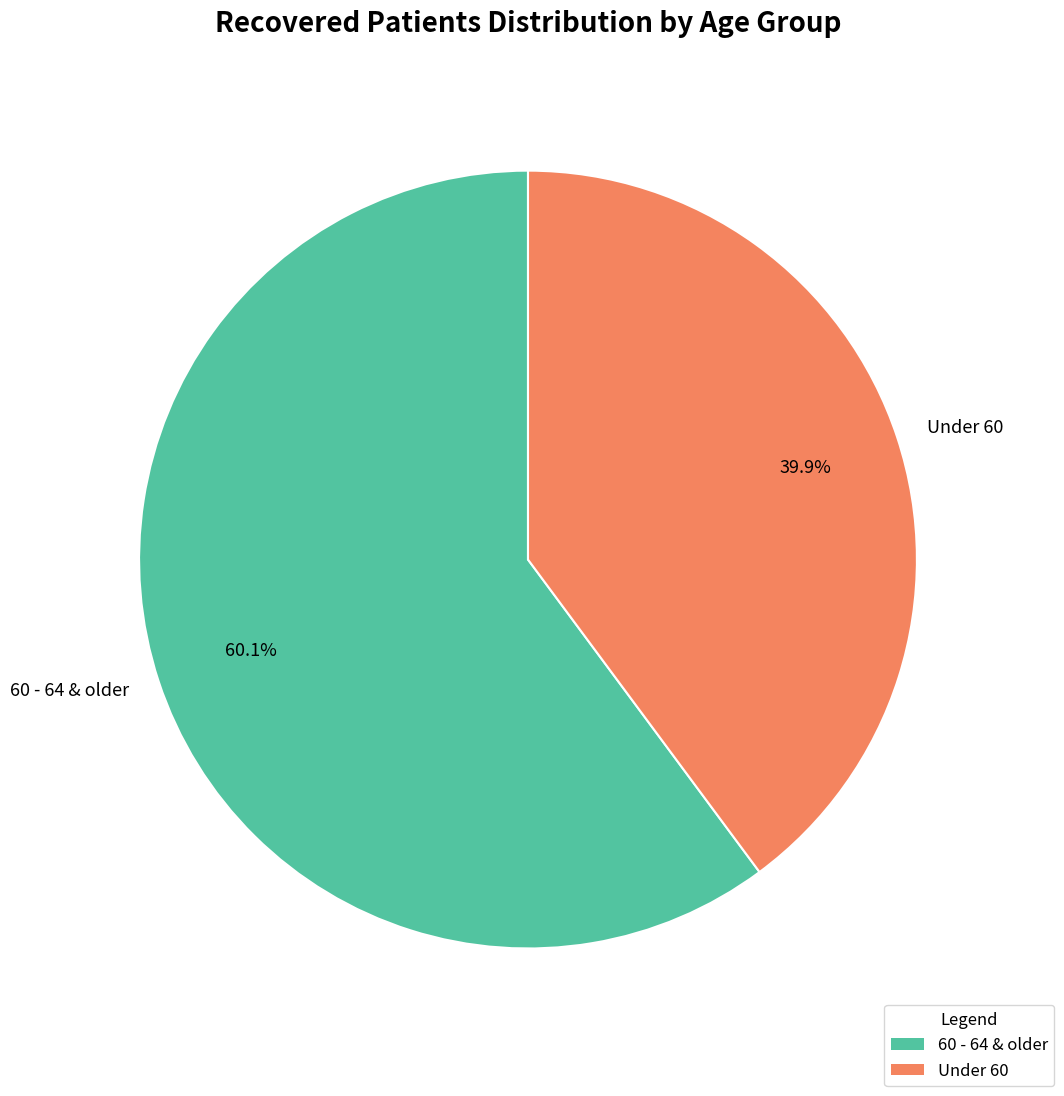

Which slice represents more than half of the pie?

60 - 64 & older